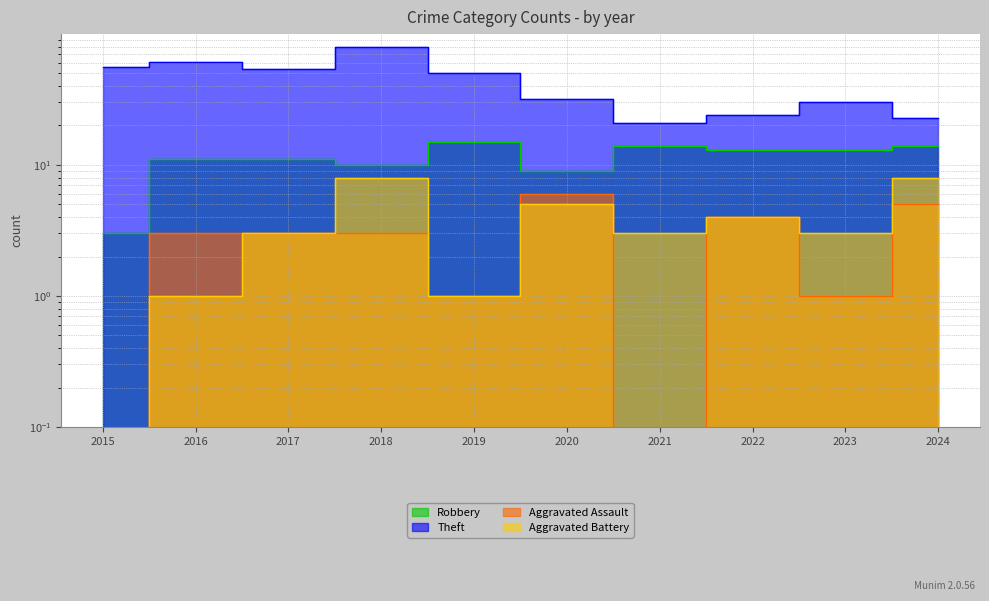

True or false: Aggravated Assault and Theft cross at least once.

False